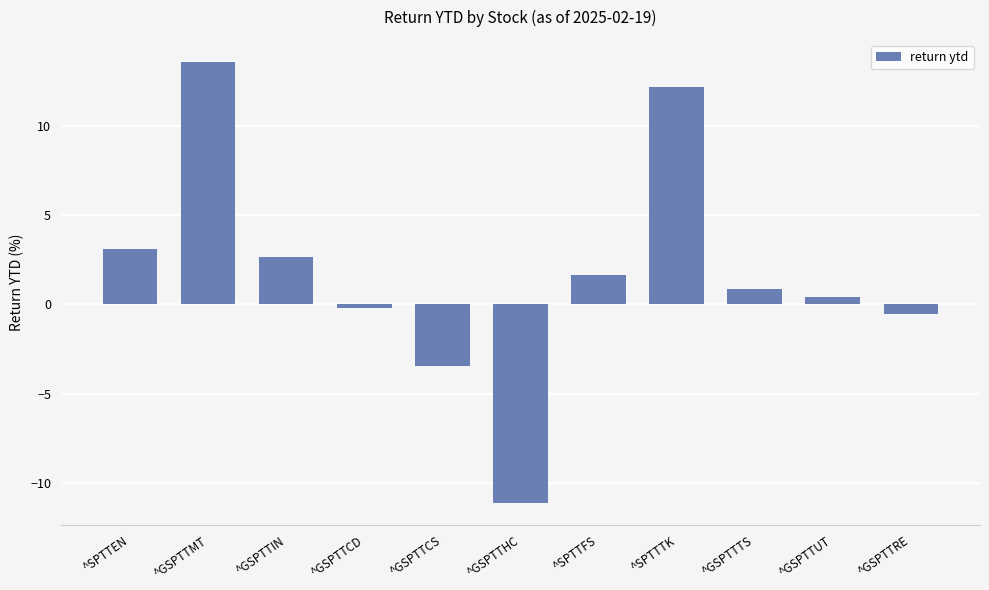

What is the greatest value displayed?

13.6